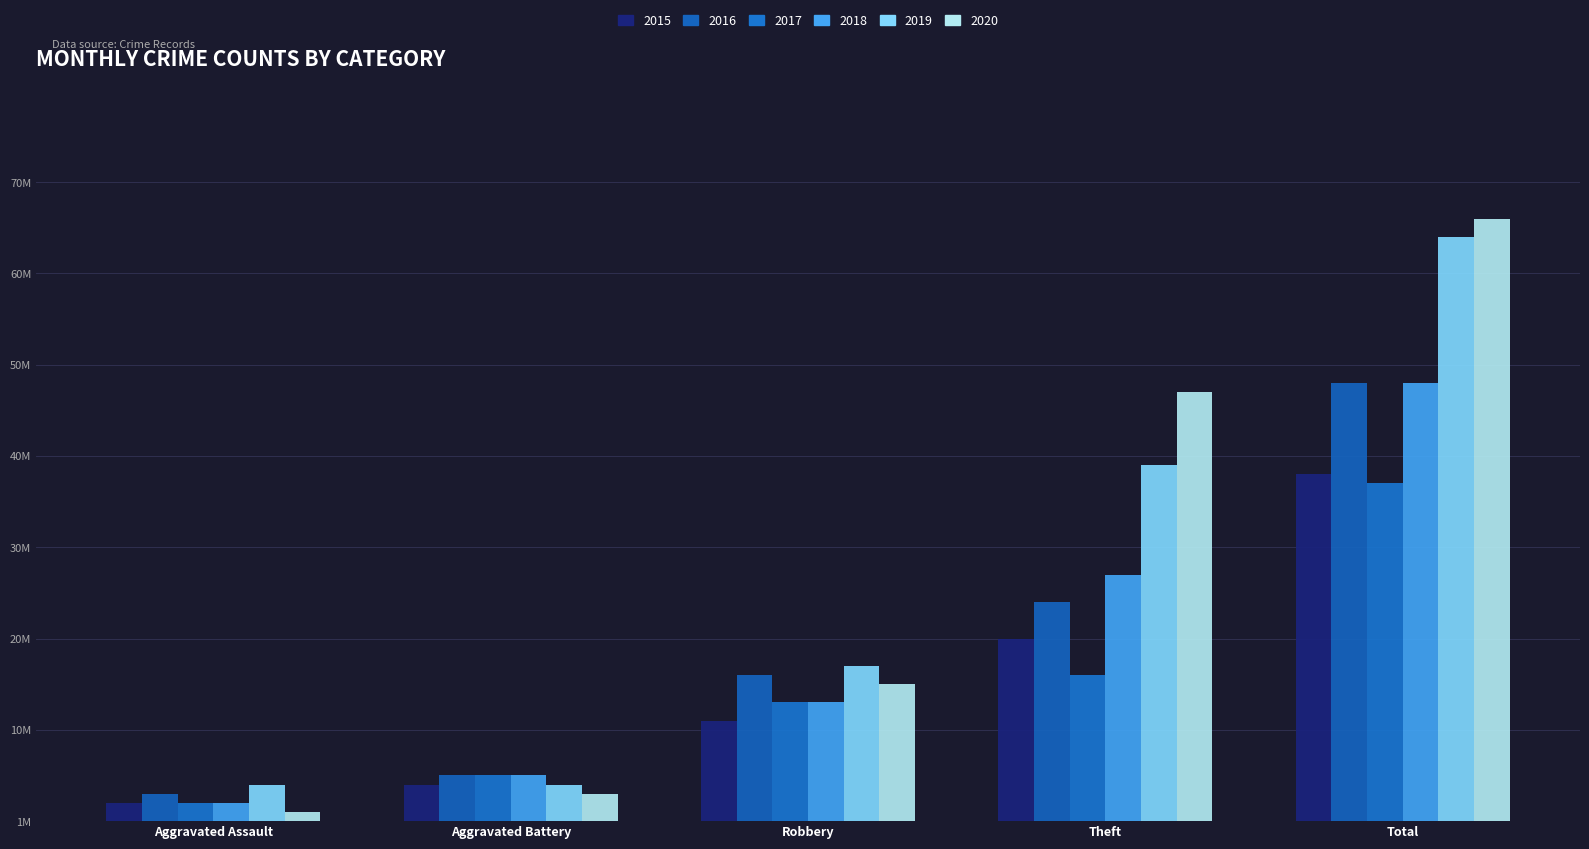

Are the bars horizontal?

No